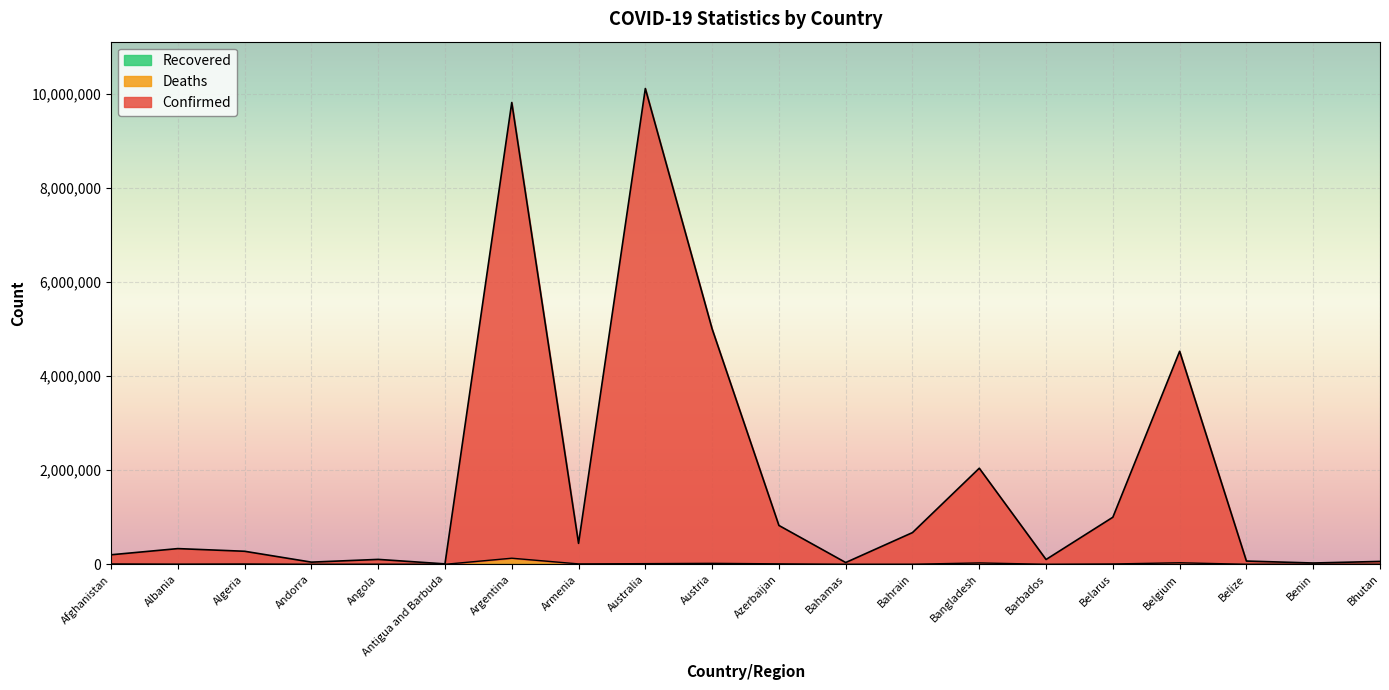

Is the value of Confirmed at Algeria greater than the value of Deaths at Austria?

Yes